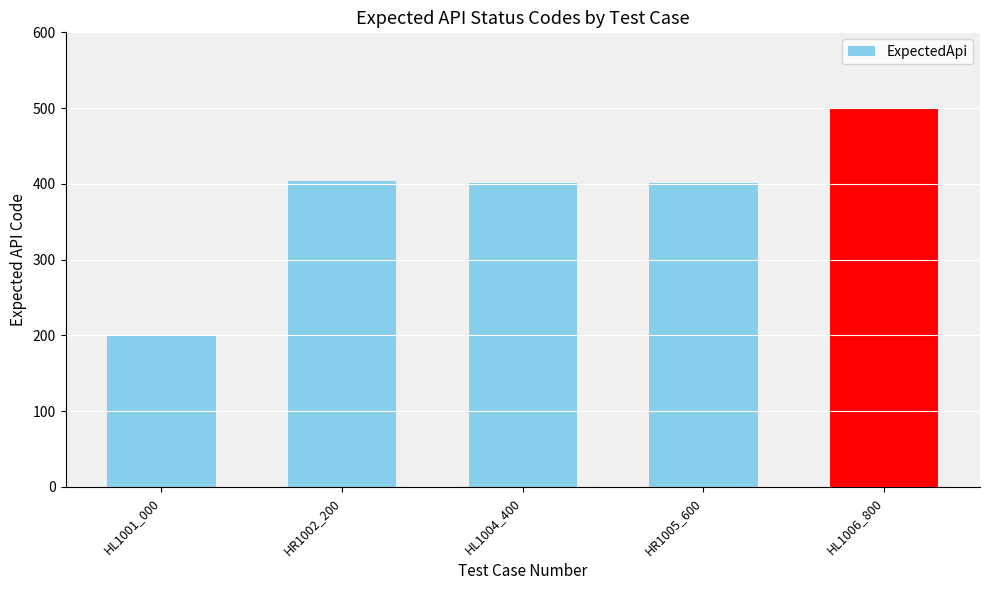

Reading left to right, what are all the values shown in this chart?

HL1001_000=200	HR1002_200=404	HL1004_400=401	HR1005_600=401	HL1006_800=500